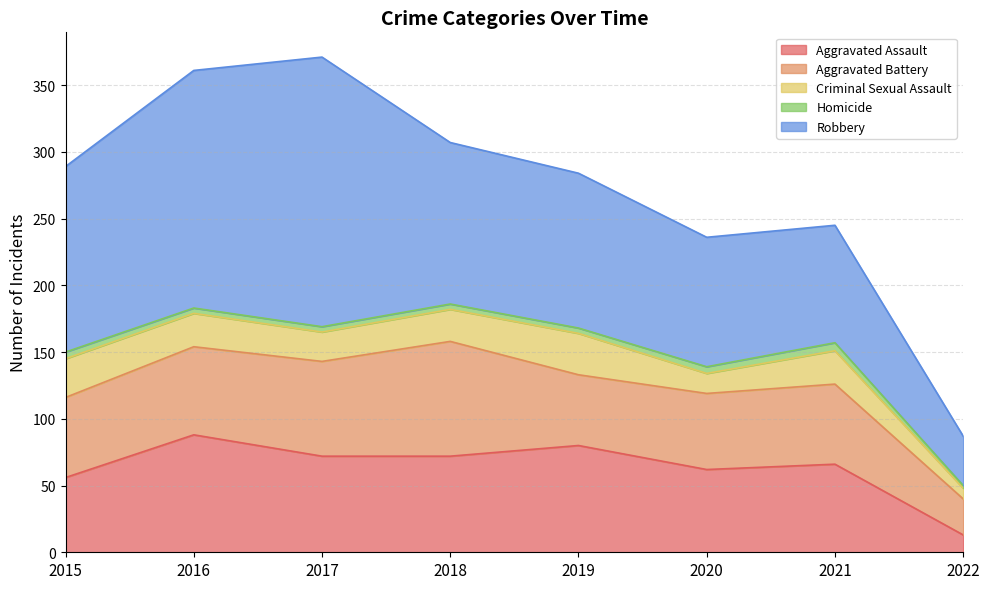

List the series in order of their peak value, highest first.

Robbery, Aggravated Assault, Aggravated Battery, Criminal Sexual Assault, Homicide